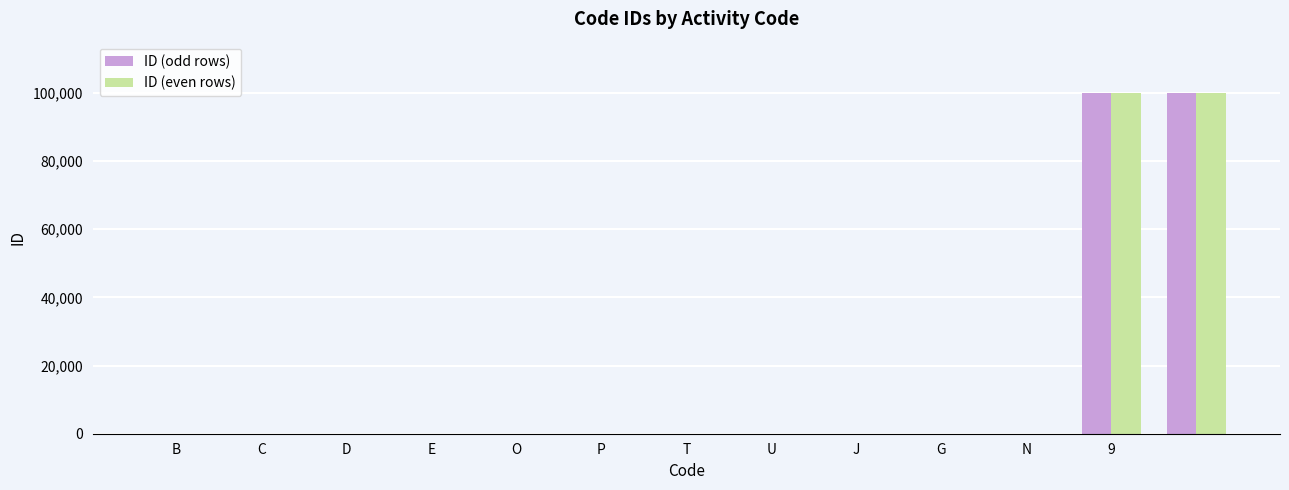

What is the highest value of the ID (even rows) series?

99999